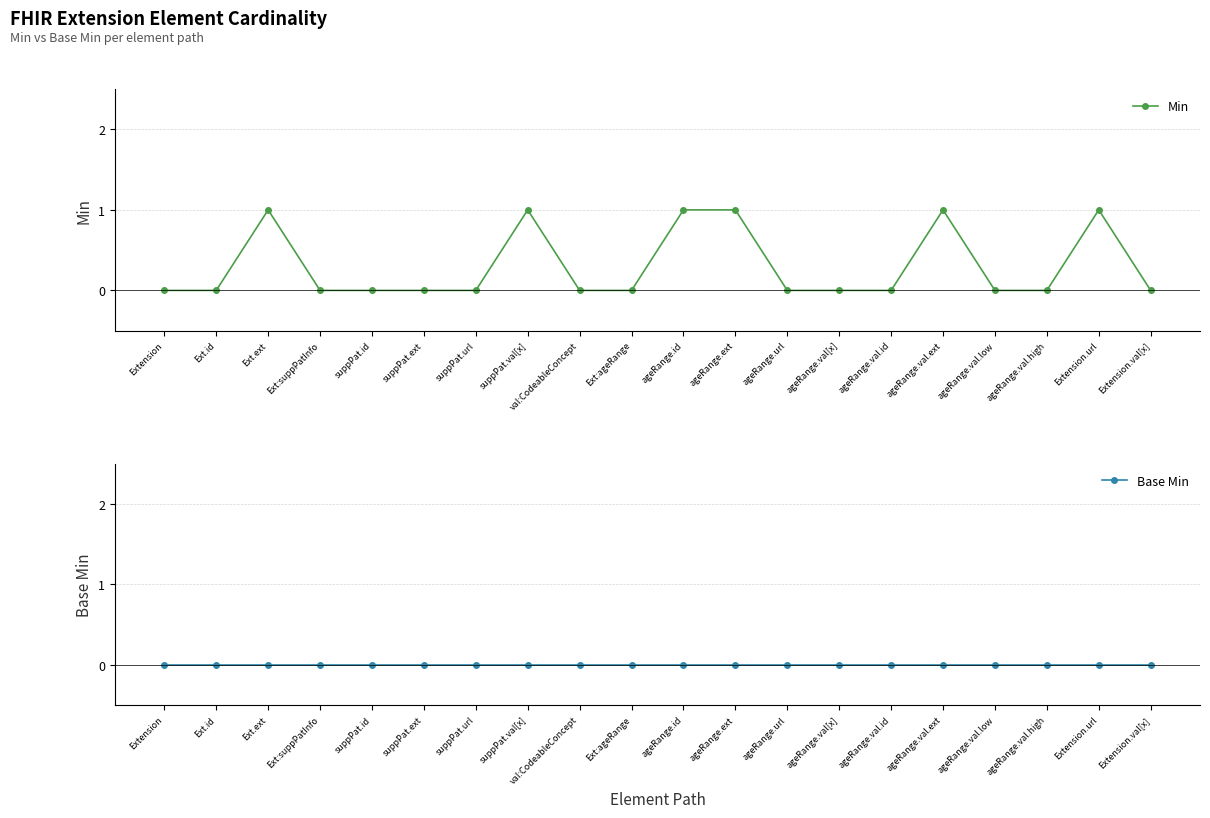

Count the Min values in the range 0 to 1.

20